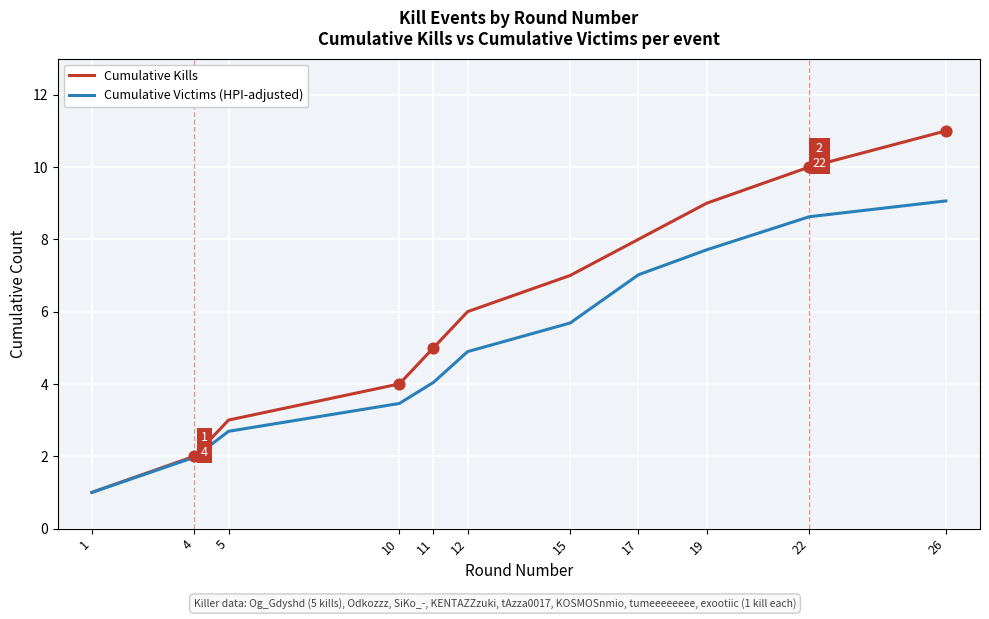

At which category is the sum across all series the highest?

26